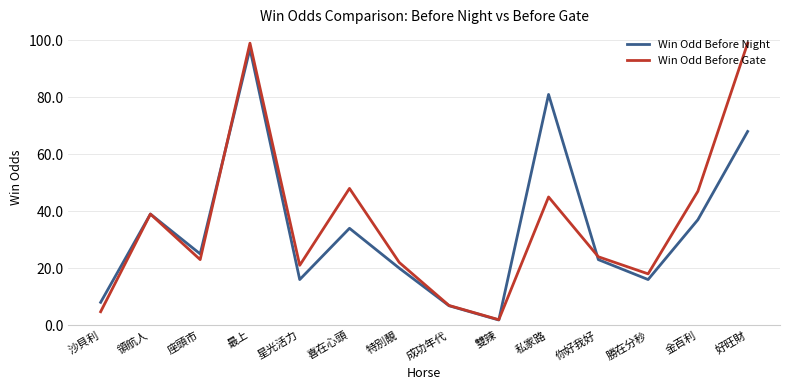

Is it true that Win Odd Before Night equals 7.3 at 星光活力?

False